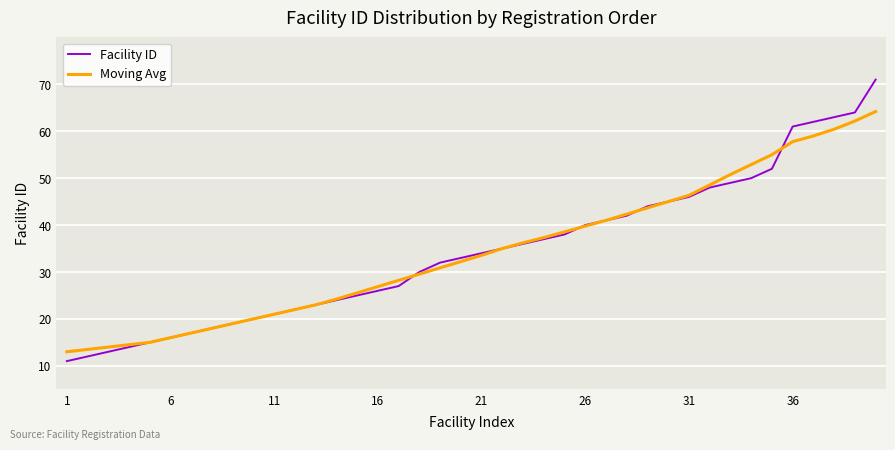

What is the maximum value shown in the chart?

71.0